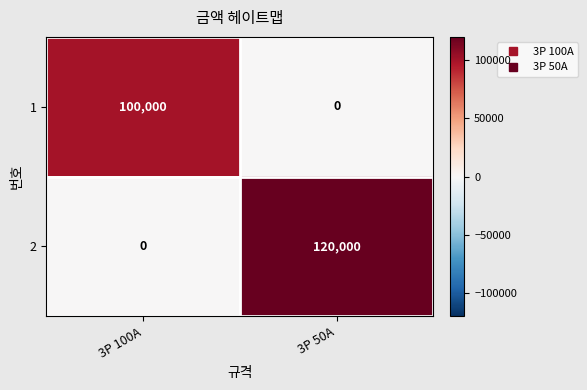

The 2 series shows 120000 at 3P 50A. True or false?

True